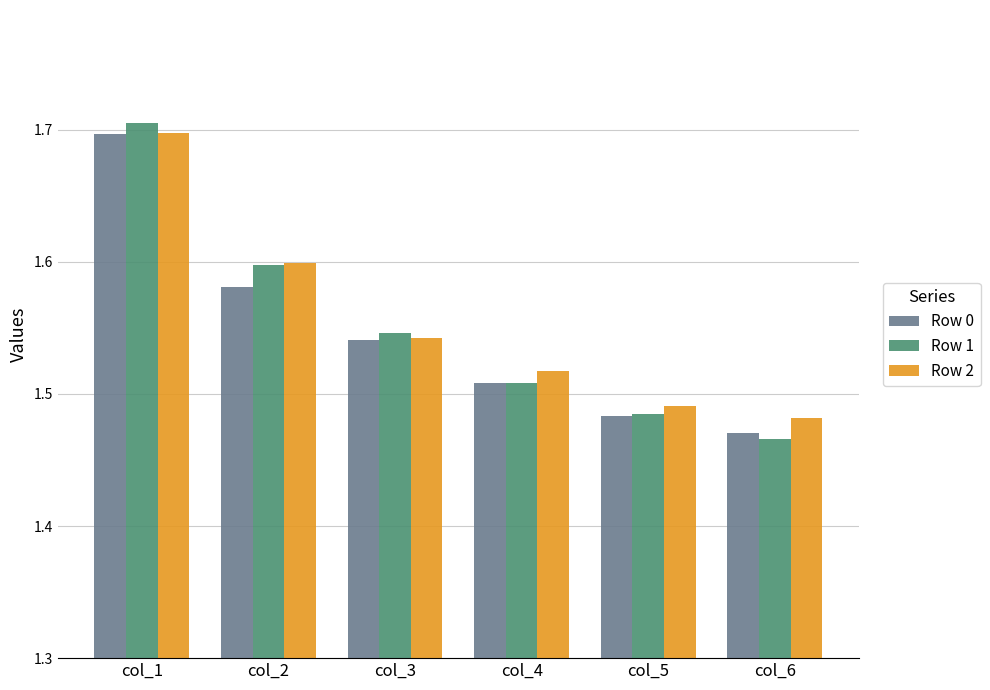

What is the total value across all series at col_4?

4.5